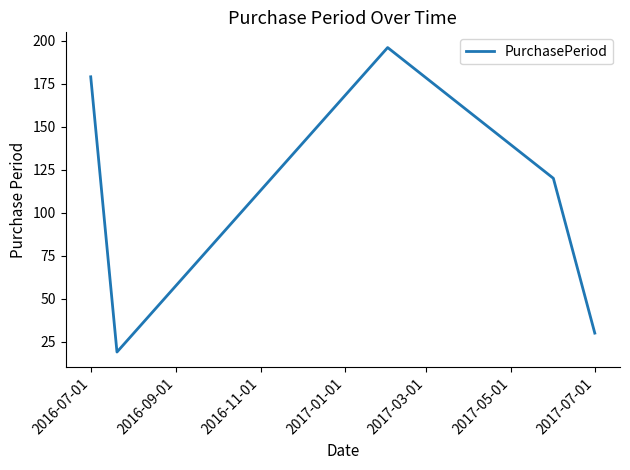

What is the minimum value shown in the chart?

19